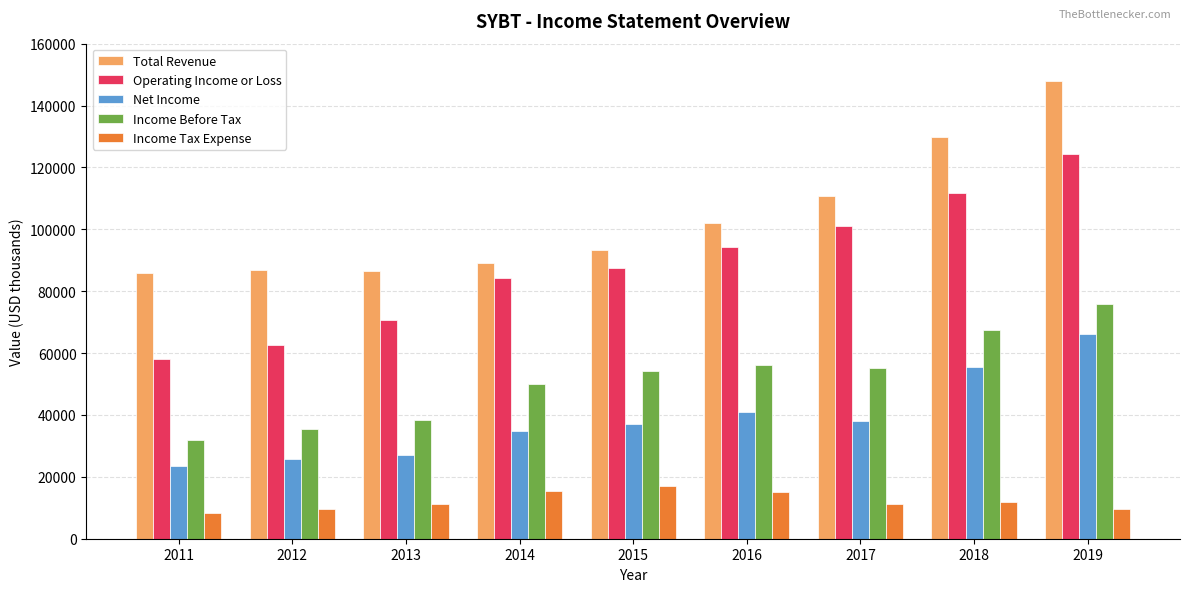

Rank the series at 2016 from lowest to highest value.

Income Tax Expense, Net Income, Income Before Tax, Operating Income or Loss, Total Revenue